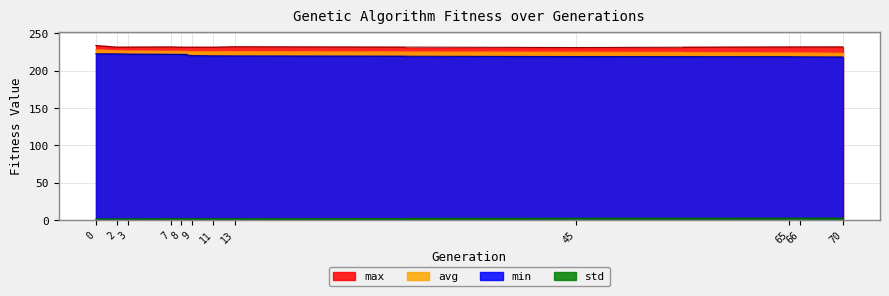

How many lines are shown in the chart?

4